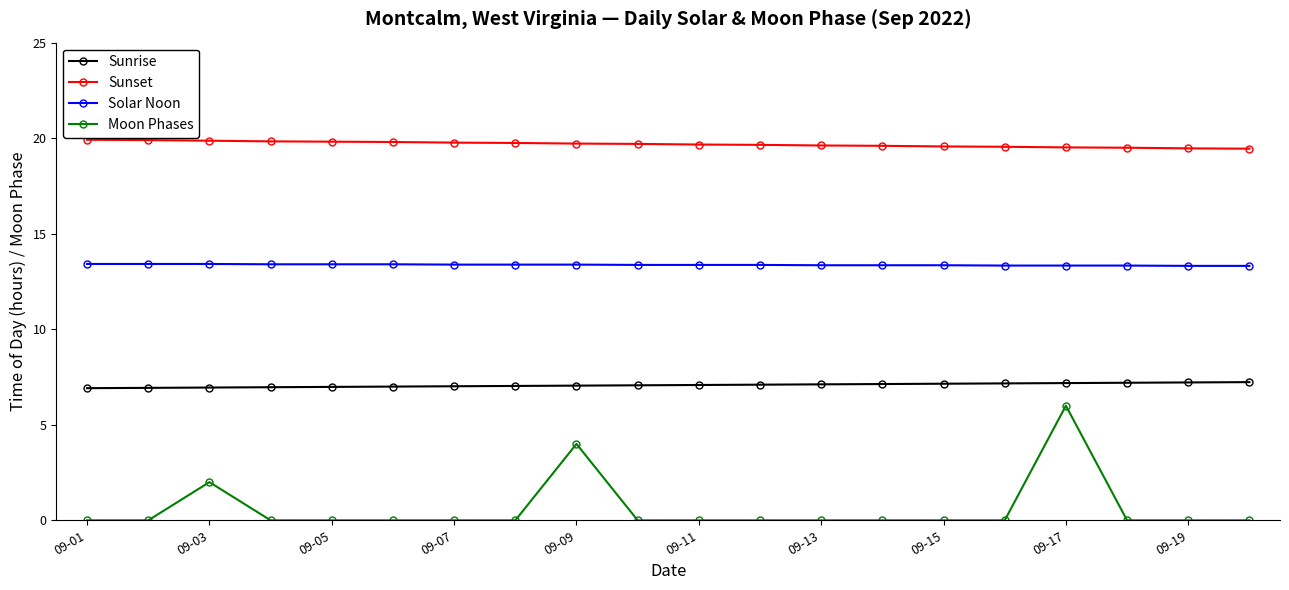

What is the value of the Sunrise point at the 1st from the left?

6.9